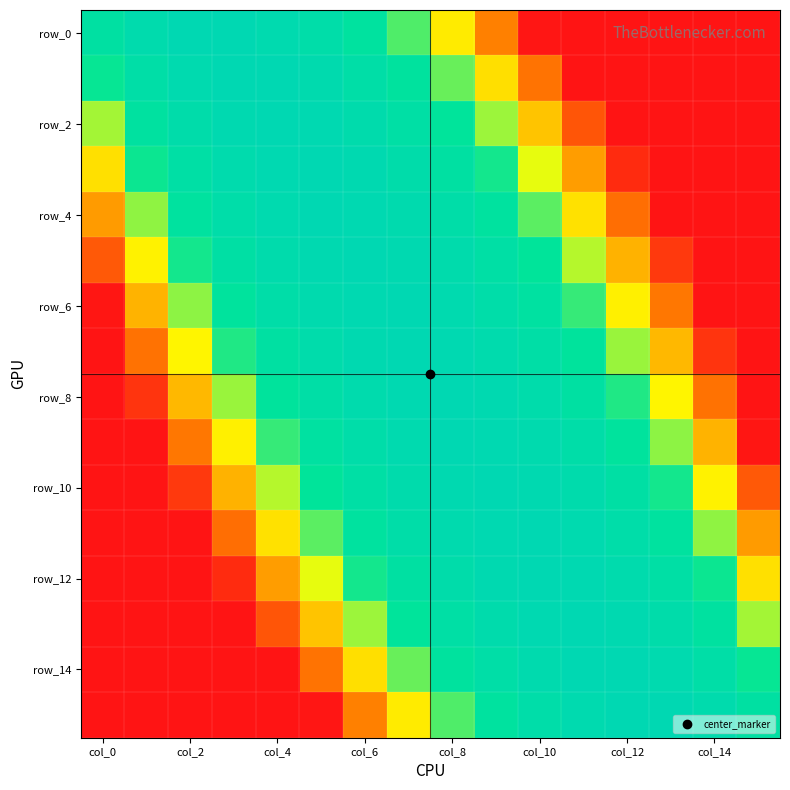

Which series has the largest range (max minus min)?

row_2